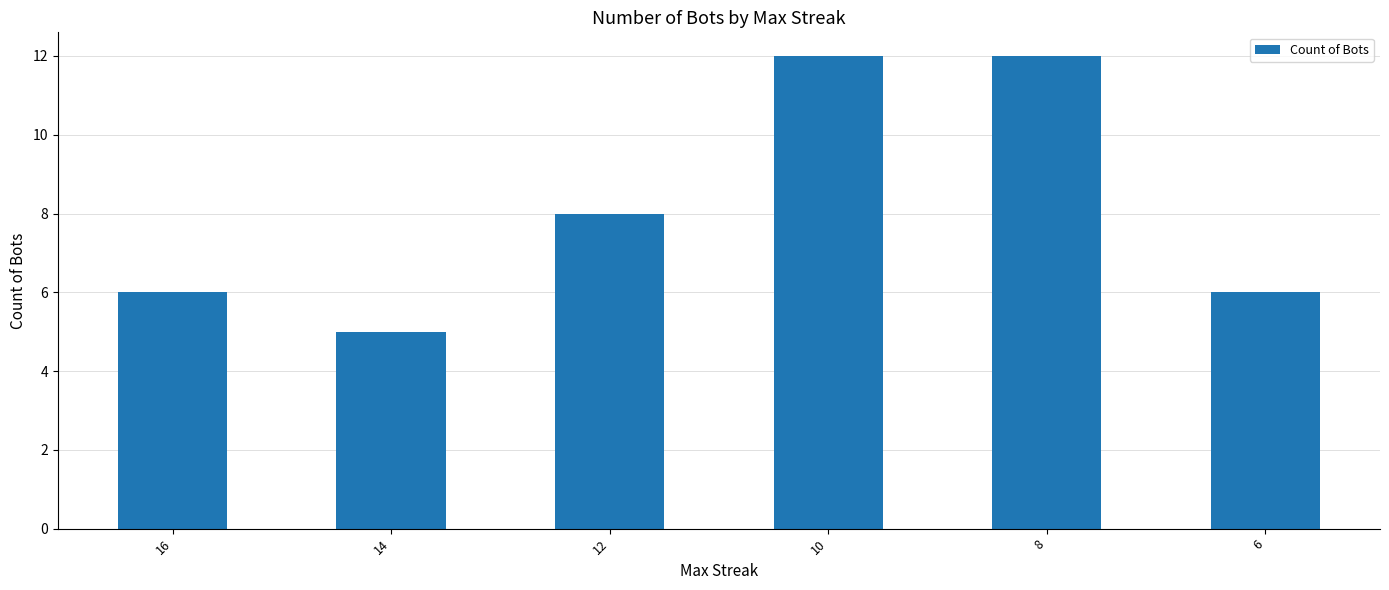

What value does the data have at 16?

6